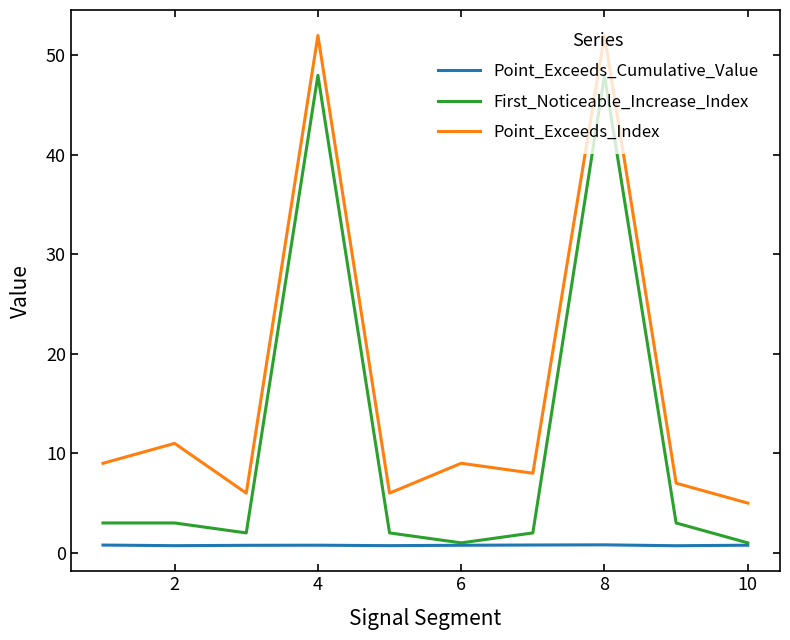

True or false: Point_Exceeds_Index and First_Noticeable_Increase_Index cross at least once.

False